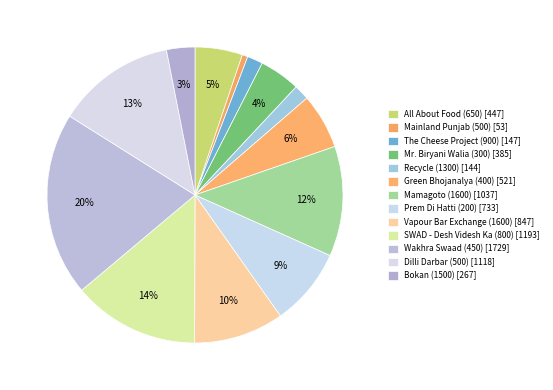

True or false: Recycle (1300) accounts for 14% of the total.

False